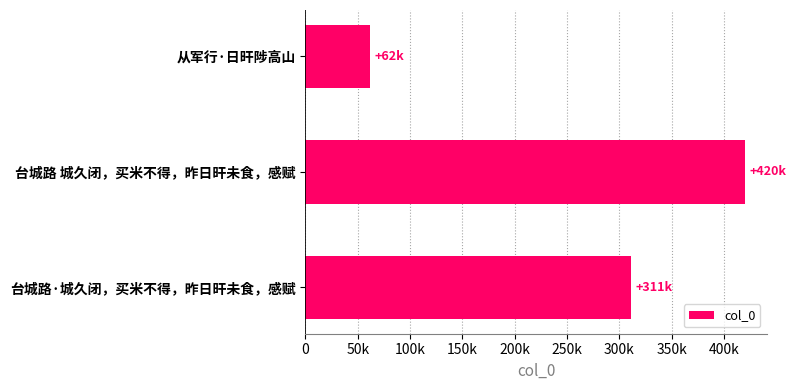

Does the chart contain any negative values?

No